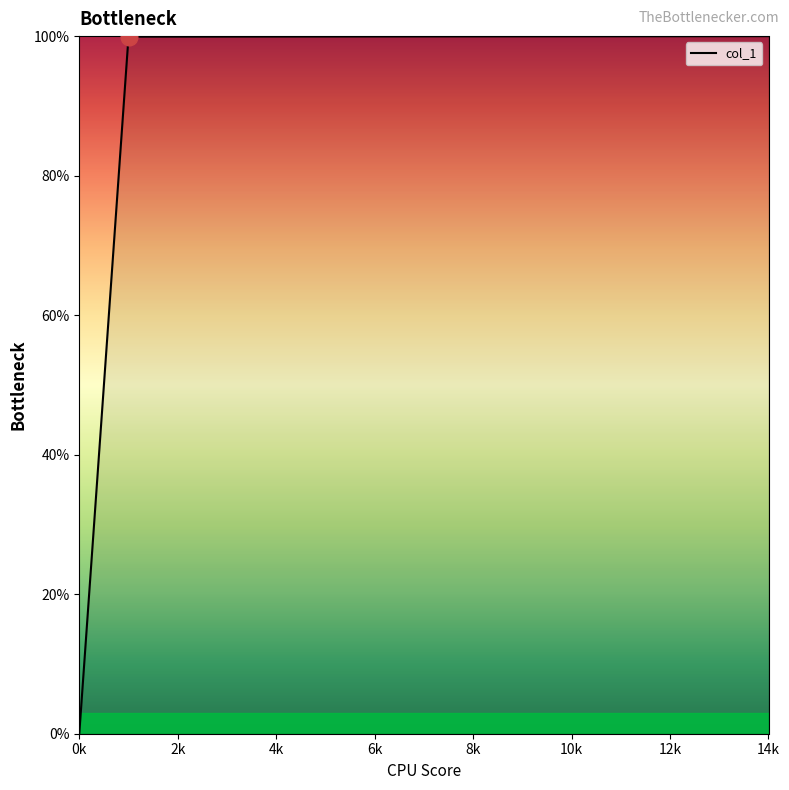

What is the maximum value shown in the chart?

100.0